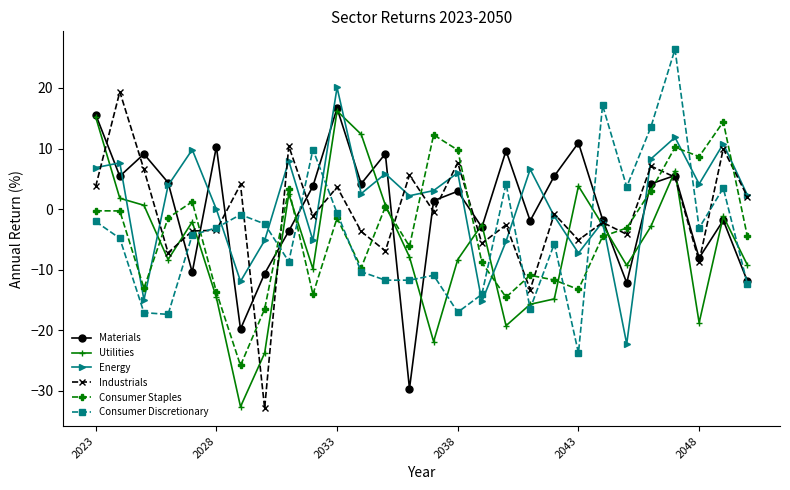

How many data points in Consumer Discretionary are above -4?

13